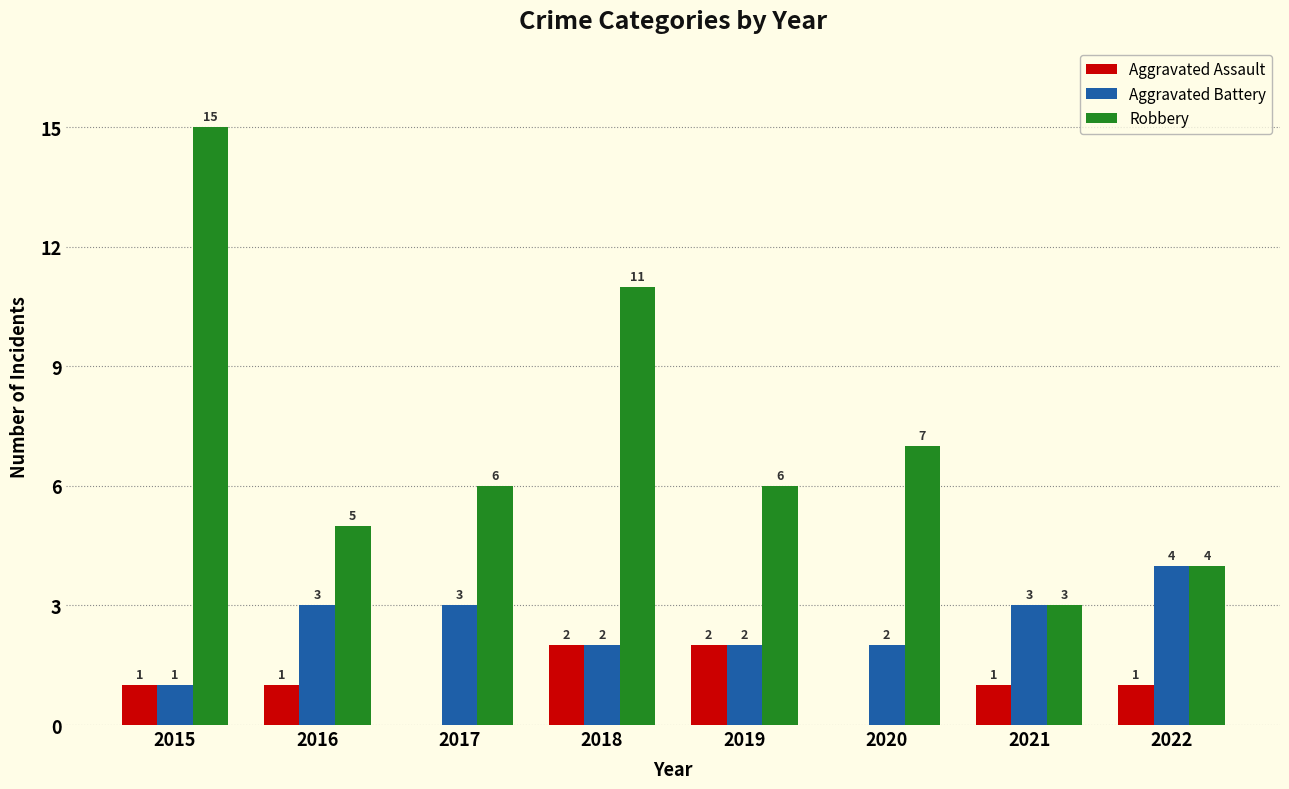

Count the number of categories in the chart.

8